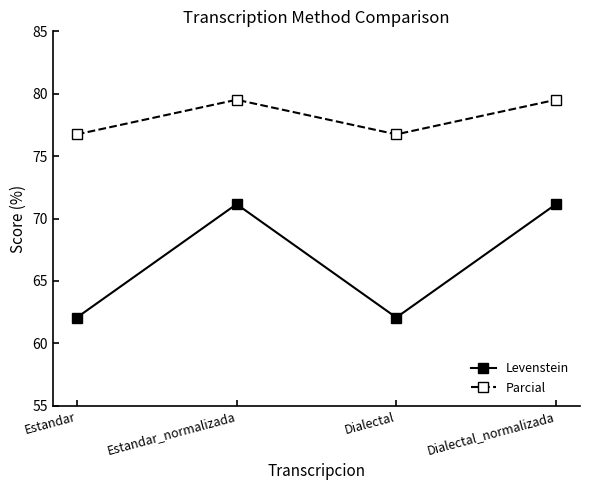

Rank the series by their average value, from highest to lowest.

Parcial, Levenstein